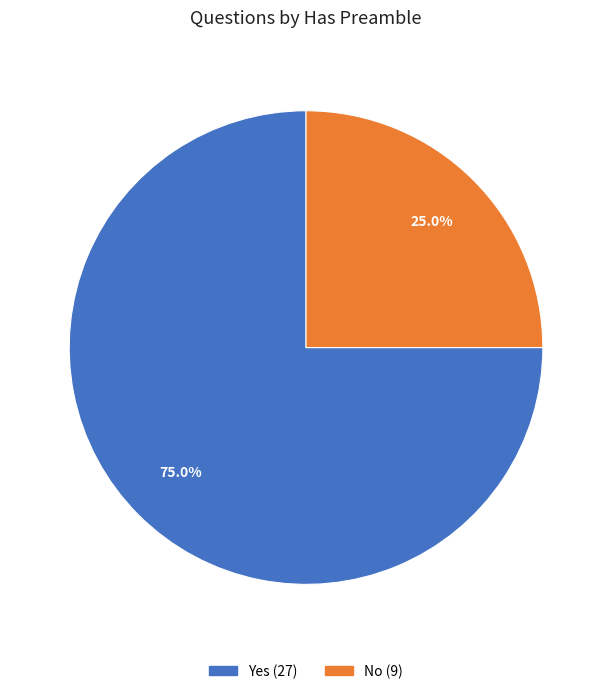

What percentage is the No slice, to the nearest percent?

25%